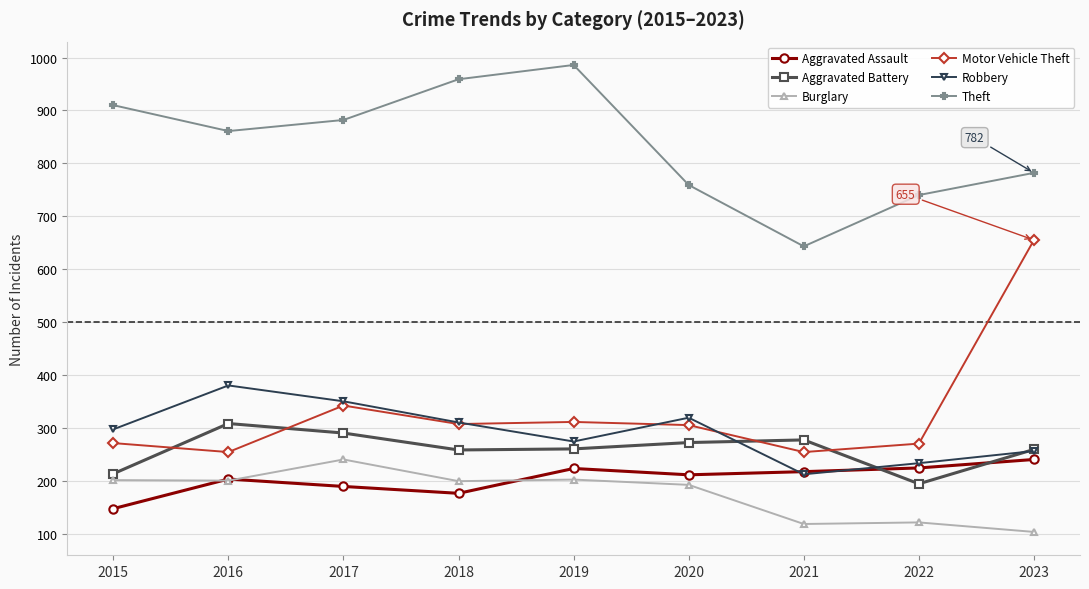

True or false: Motor Vehicle Theft has more than 2 points higher than both neighbors.

False